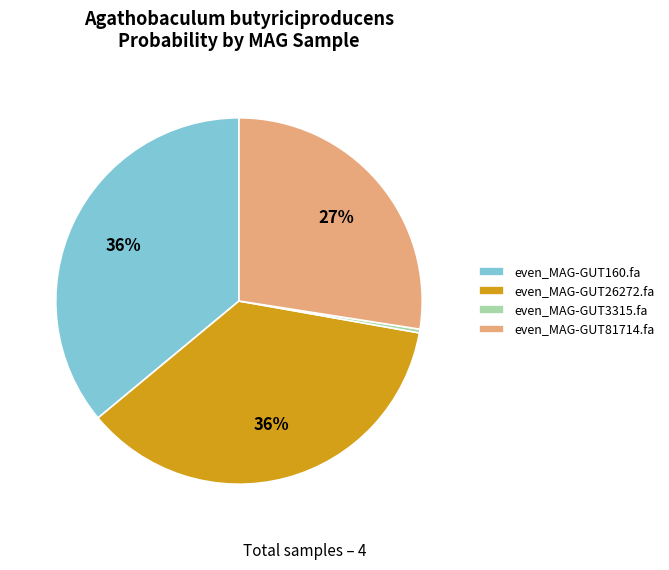

Combined, do even_MAG-GUT81714.fa and even_MAG-GUT26272.fa account for over 50%?

Yes